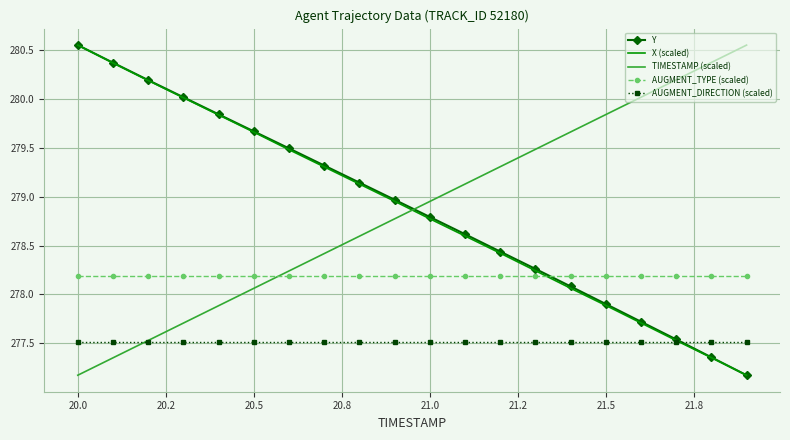

After their last crossing, which series has the higher values: AUGMENT_TYPE (scaled) or Y?

AUGMENT_TYPE (scaled)